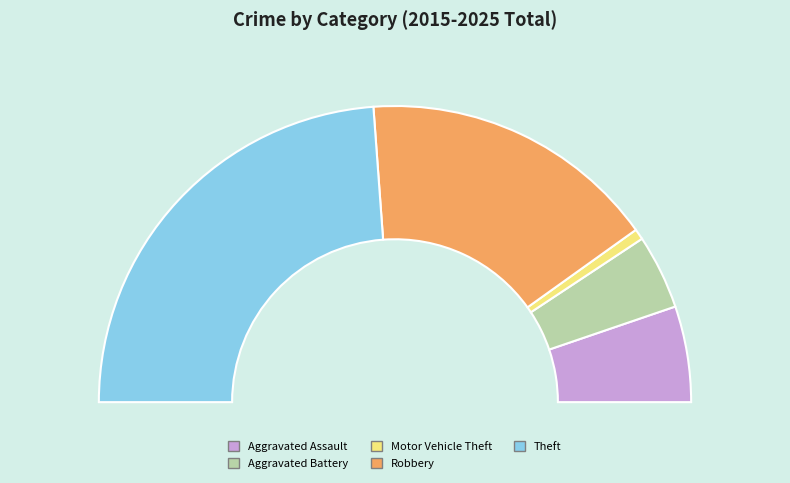

To the nearest percent, what is the difference between the largest and smallest slice percentages?

47%